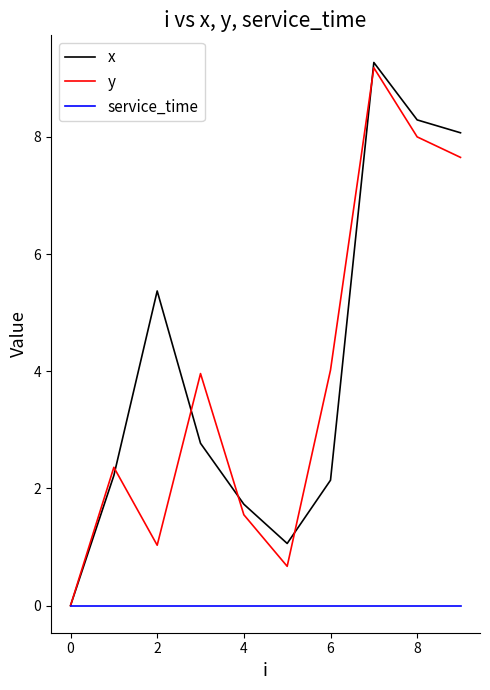

Which series has the largest range (max minus min)?

x